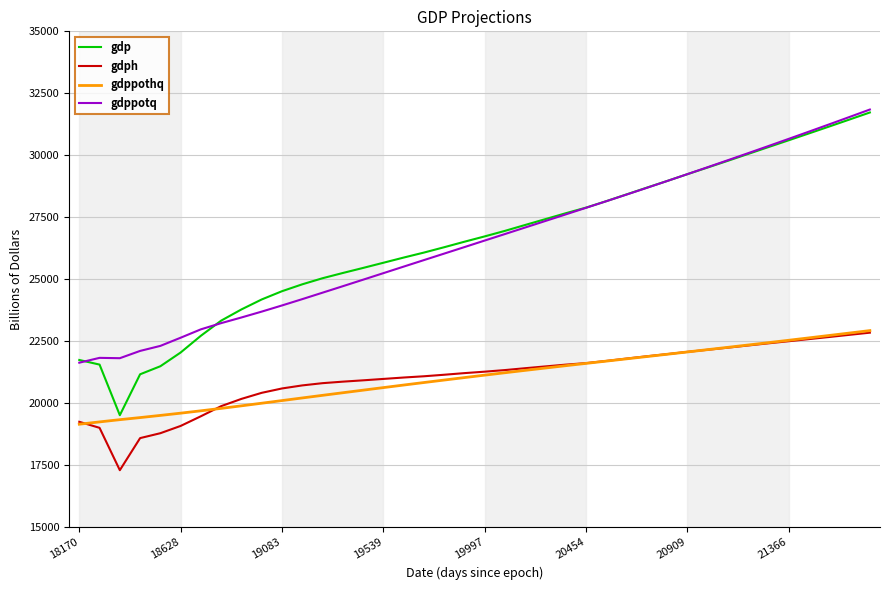

What is the minimum value for gdppothq?

19157.1